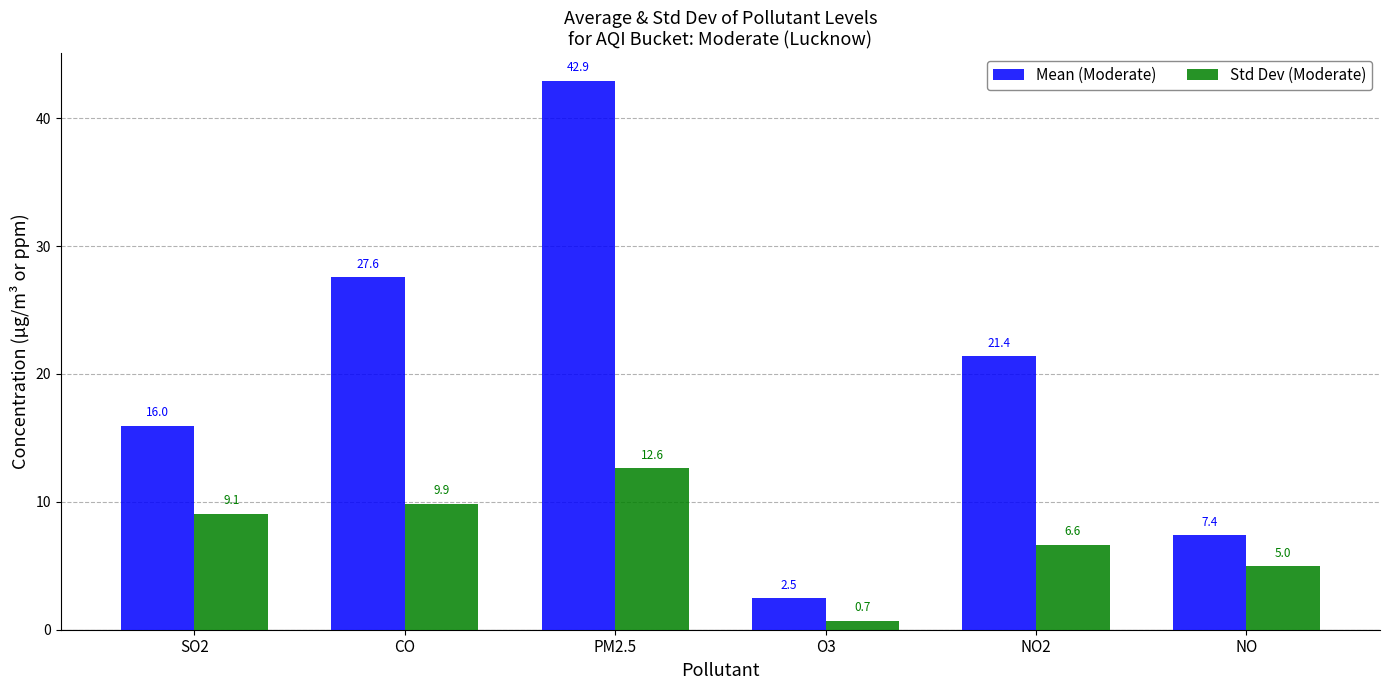

What is the total value across all series at NO2?

28.0